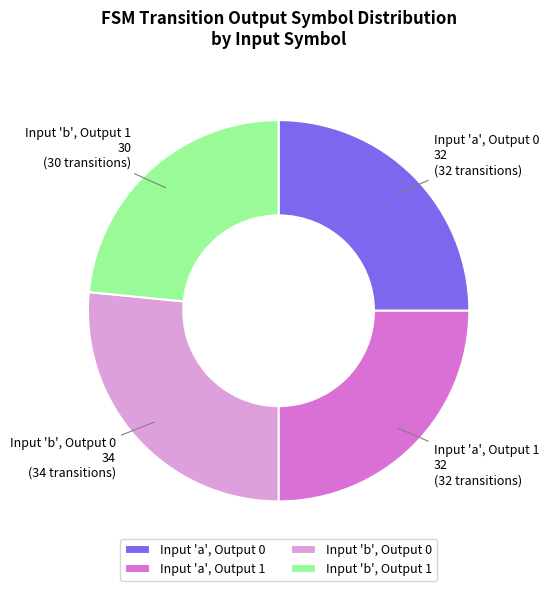

Does Input 'a', Output 0 32 represent more than half of the total?

No